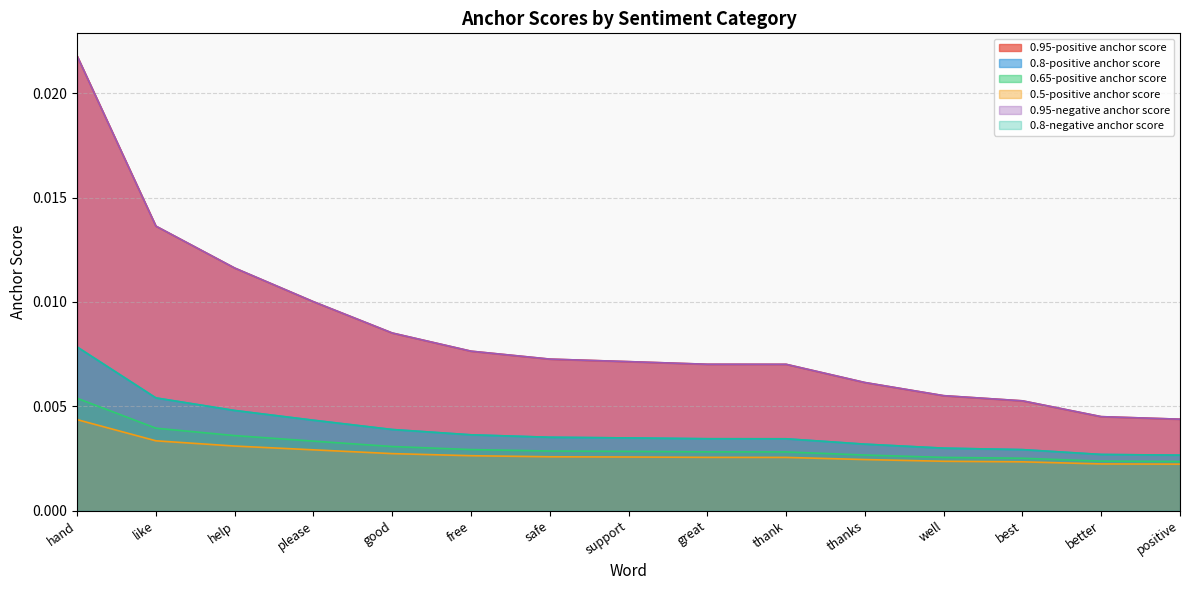

Which has a higher value, well or support?

support